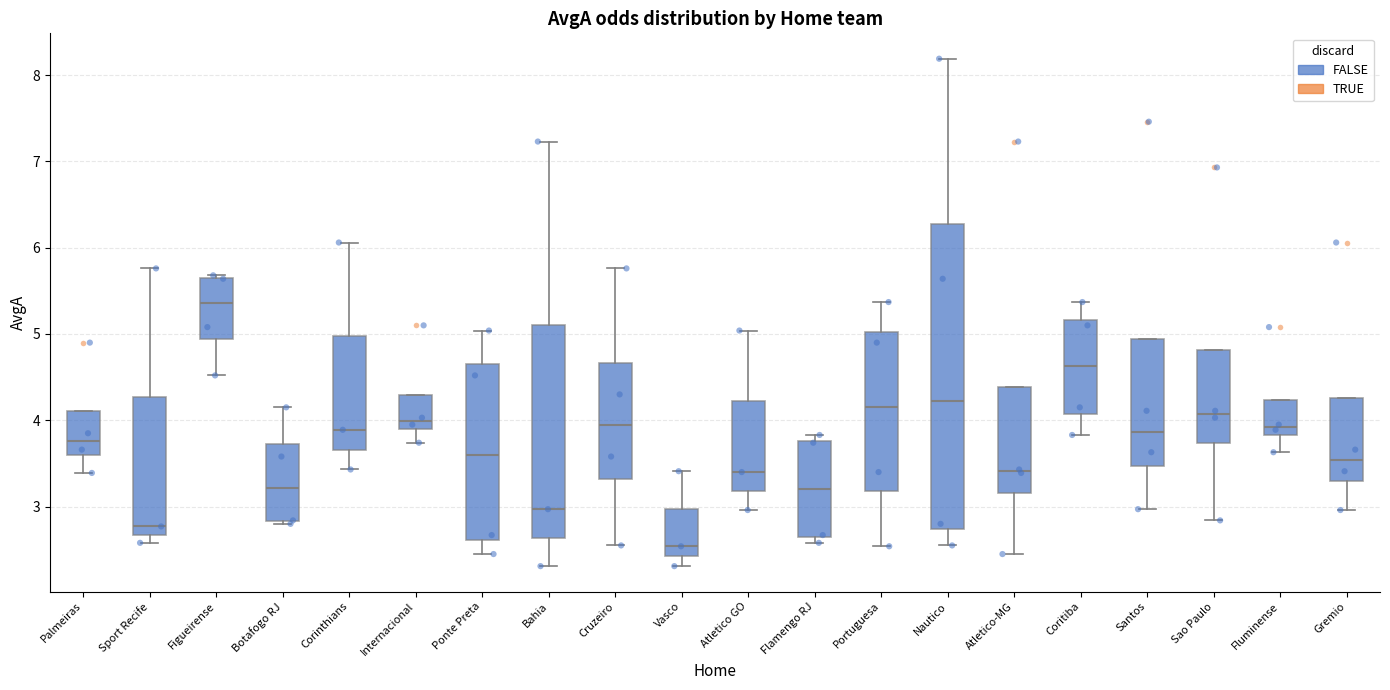

Reading left to right, read every box against the y-axis: the position of its median line, the range the box covers, and the ends of its whiskers. The values are not printed on the chart, so give them approximately, as read against the axis.

Palmeiras: median 3.8, box 3.6 to 4.1, whiskers 3.4 to 4.1
Sport Recife: median 2.8, box 2.7 to 4.3, whiskers 2.6 to 5.8
Figueirense: median 5.4, box 4.9 to 5.7, whiskers 4.5 to 5.7 (just above the box's upper edge)
Botafogo RJ: median 3.2, box 2.8 to 3.7, whiskers 2.8 (just below the box's lower edge) to 4.2
Corinthians: median 3.9, box 3.7 to 5.0, whiskers 3.4 to 6.1
Internacional: median 4.0, box 3.9 to 4.3, whiskers 3.7 to 4.3
Ponte Preta: median 3.6, box 2.6 to 4.7, whiskers 2.5 to 5.0
Bahia: median 3.0, box 2.6 to 5.1, whiskers 2.3 to 7.2
Cruzeiro: median 3.9, box 3.3 to 4.7, whiskers 2.6 to 5.8
Vasco: median 2.5, box 2.4 to 3.0, whiskers 2.3 to 3.4
Atletico GO: median 3.4, box 3.2 to 4.2, whiskers 3.0 to 5.0
Flamengo RJ: median 3.2, box 2.6 to 3.8, whiskers 2.6 (just below the box's lower edge) to 3.8 (just above the box's upper edge)
Portuguesa: median 4.2, box 3.2 to 5.0, whiskers 2.5 to 5.4
Nautico: median 4.2, box 2.7 to 6.3, whiskers 2.6 to 8.2
Atletico-MG: median 3.4, box 3.2 to 4.4, whiskers 2.5 to 4.4
Coritiba: median 4.6, box 4.1 to 5.2, whiskers 3.8 to 5.4
Santos: median 3.9, box 3.5 to 4.9, whiskers 3.0 to 4.9
Sao Paulo: median 4.1, box 3.7 to 4.8, whiskers 2.8 to 4.8
Fluminense: median 3.9, box 3.8 to 4.2, whiskers 3.6 to 4.2
Gremio: median 3.5, box 3.3 to 4.3, whiskers 3.0 to 4.3